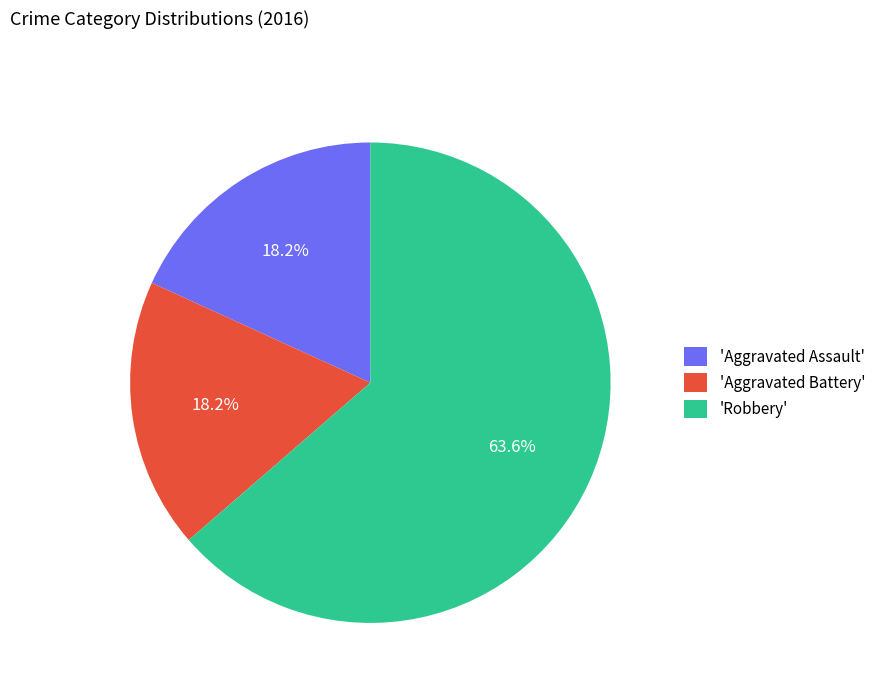

Between 'Robbery' and 'Aggravated Battery', which is larger?

'Robbery'